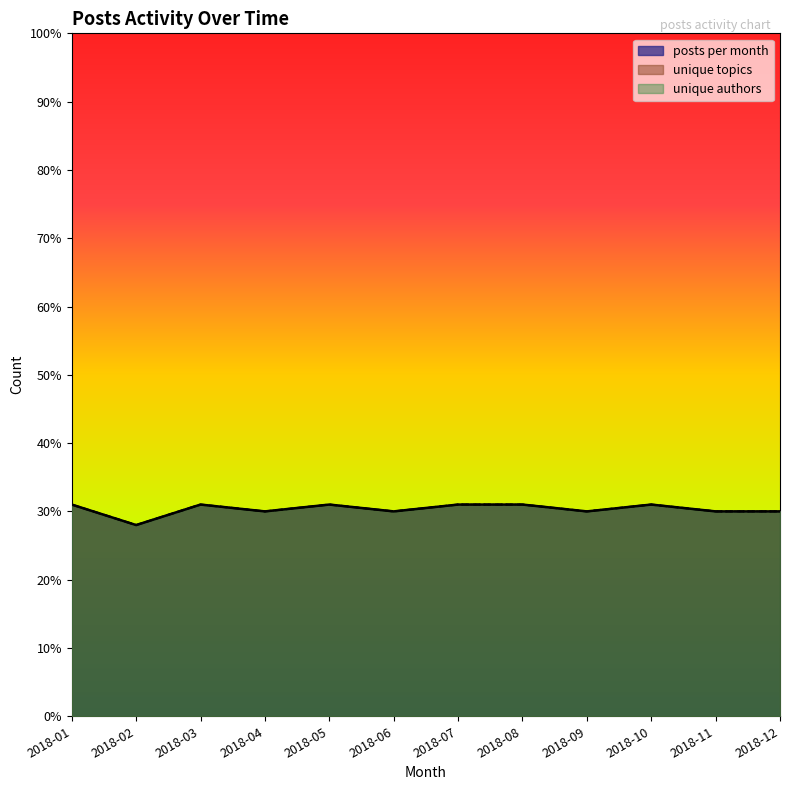

What is the average value of the posts per month series?

29